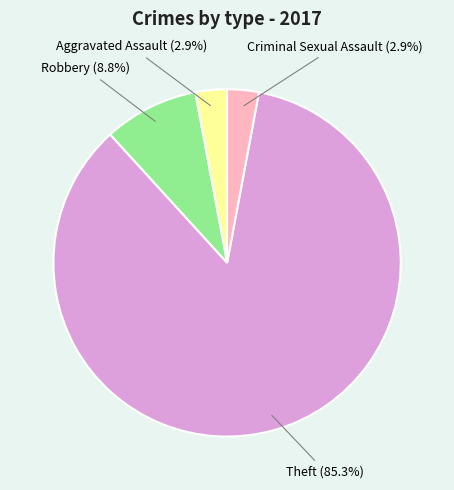

Is there a majority slice in this chart?

Yes